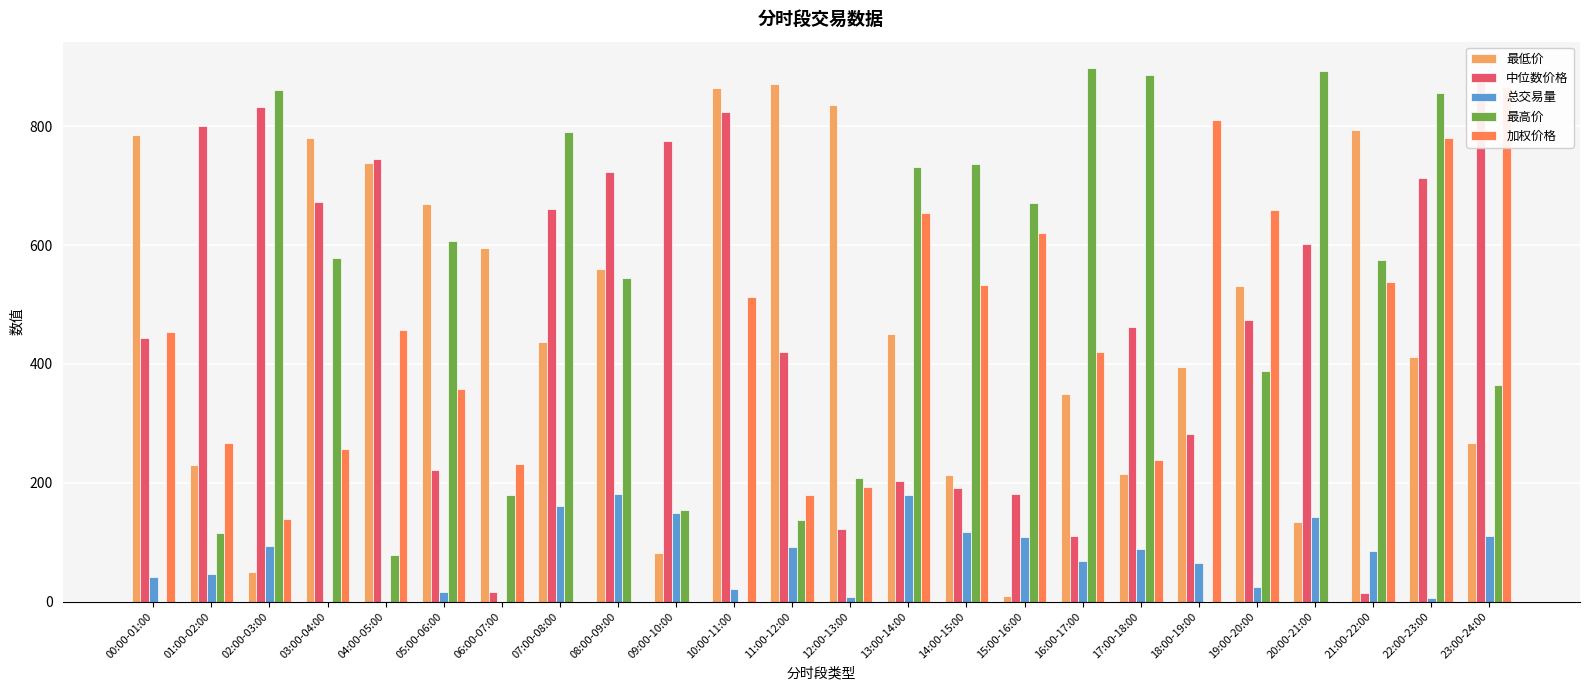

Which series has the largest total across all categories?

中位数价格